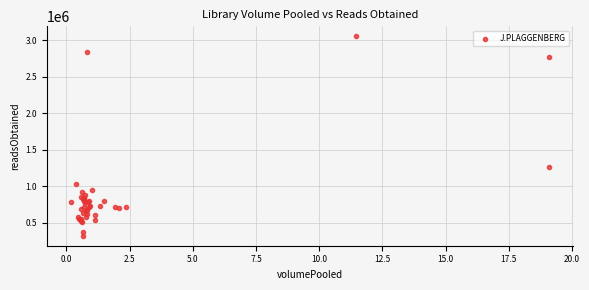

What Y value in the scatter plot is closest to 1688643?

1270172